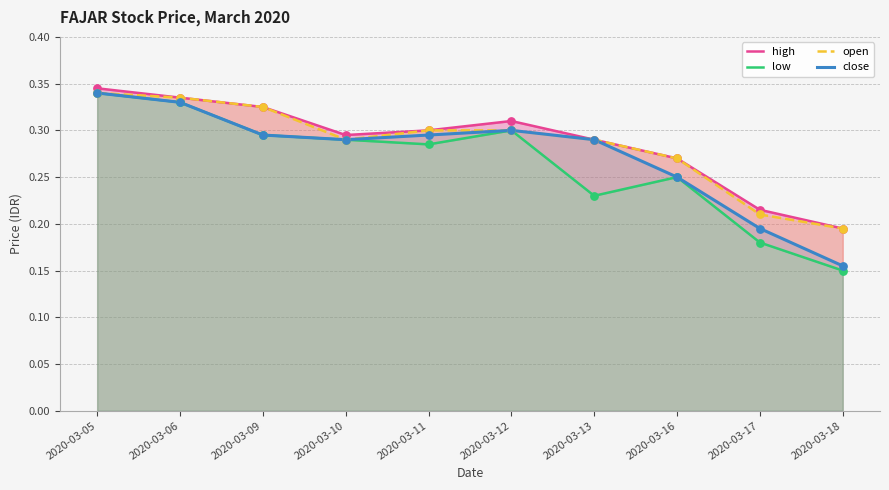

Which series has the largest Y range (max minus min)?

low